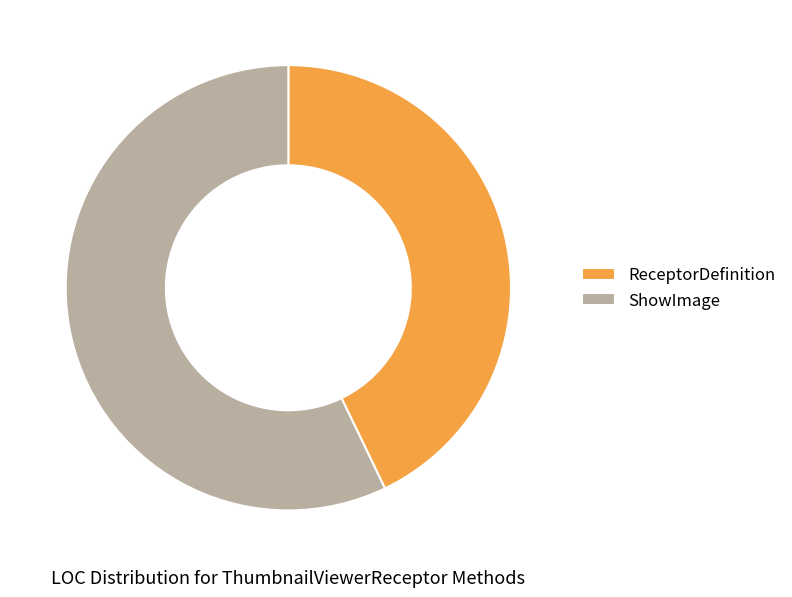

What is the smallest slice in the pie chart?

ReceptorDefinition